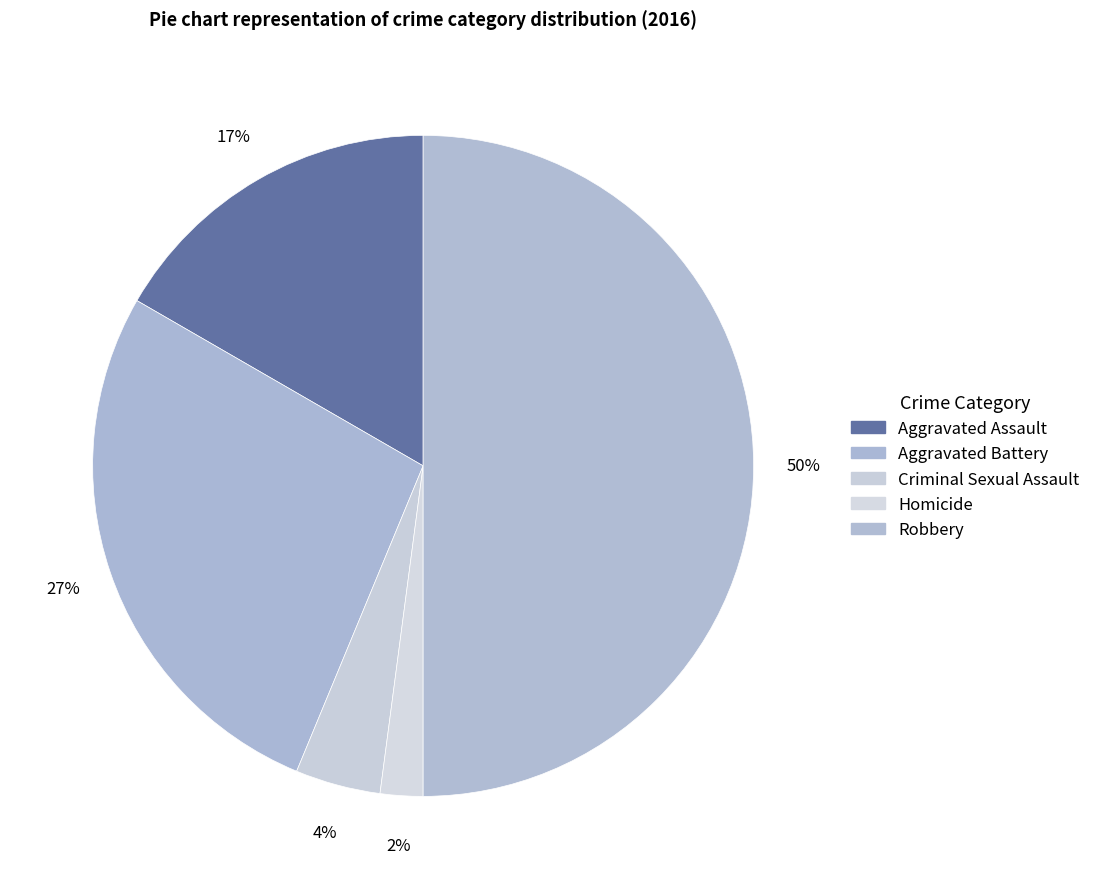

What percentage is the Criminal Sexual Assault slice, to the nearest percent?

4%